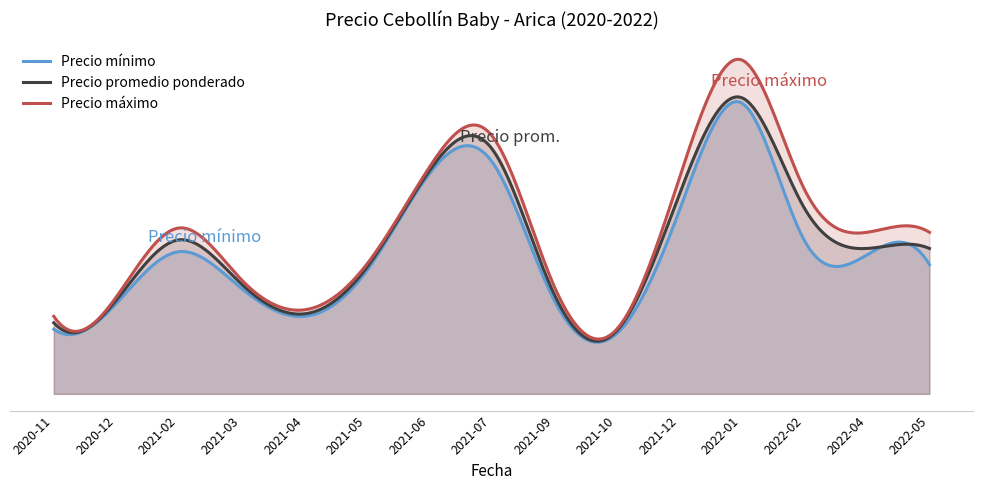

What is the average value of the Precio máximo series?

2478